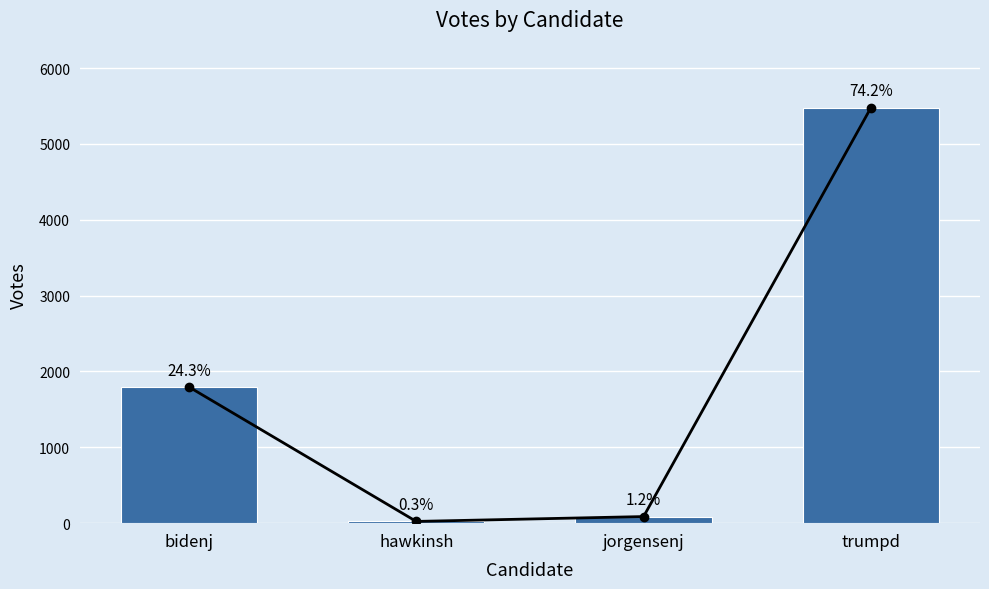

The chart shows a value of 5477 at trumpd. True or false?

True